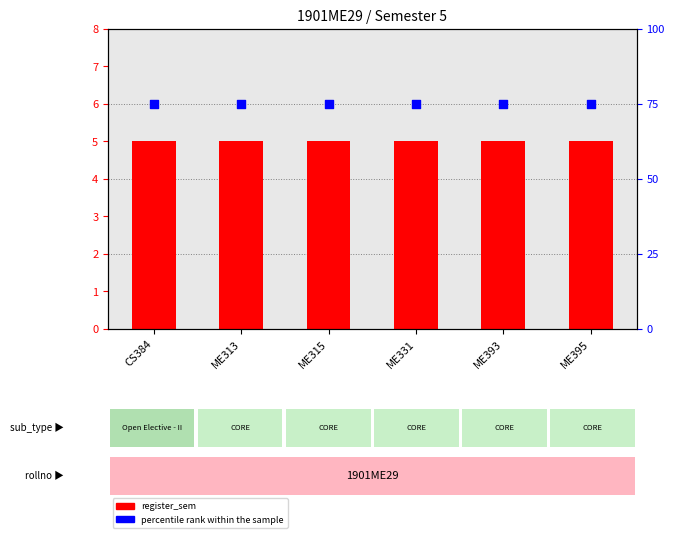

At how many categories does at least one series exceed 38?

6